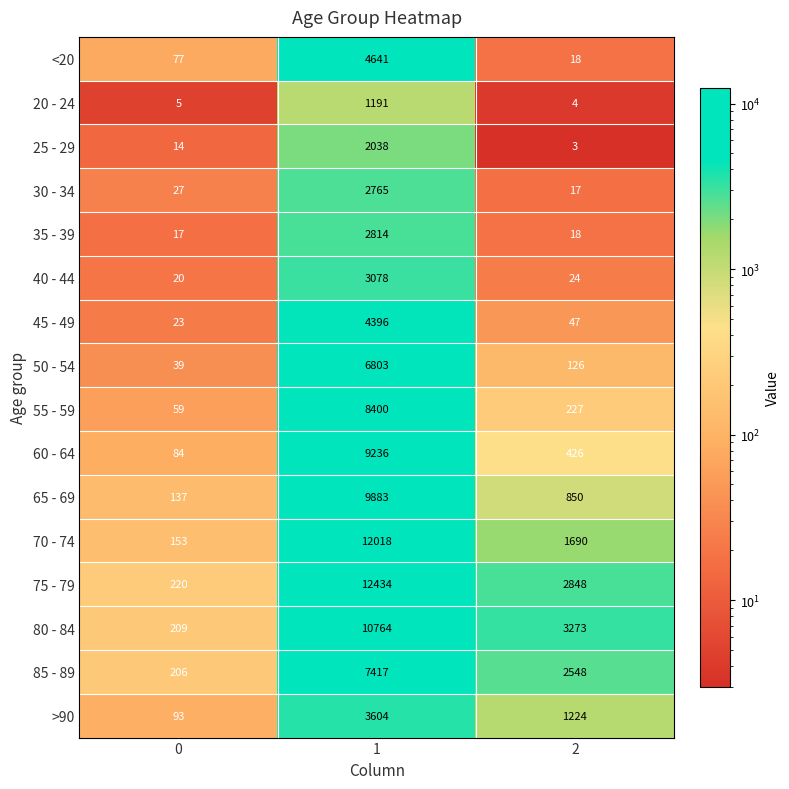

Between 0 and 1, which series saw the biggest shift?

75 - 79